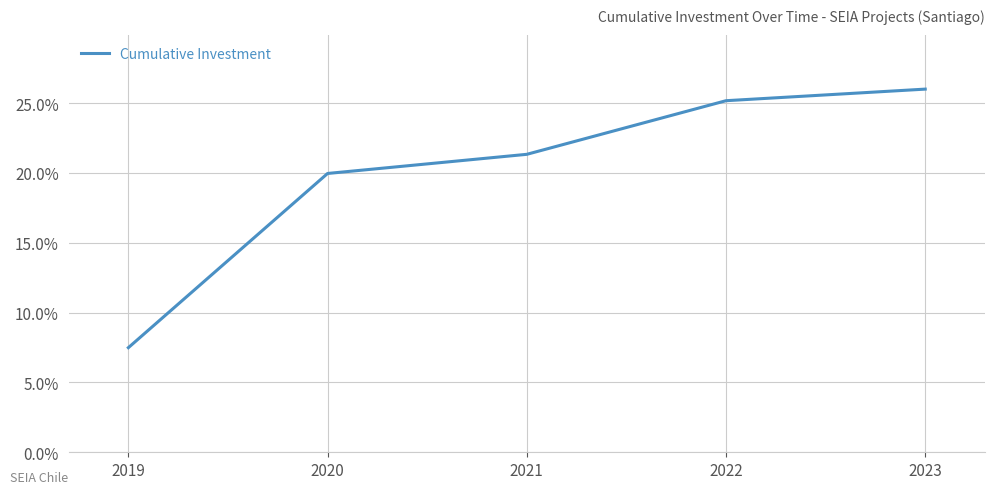

What is the sum of all values?

100.0